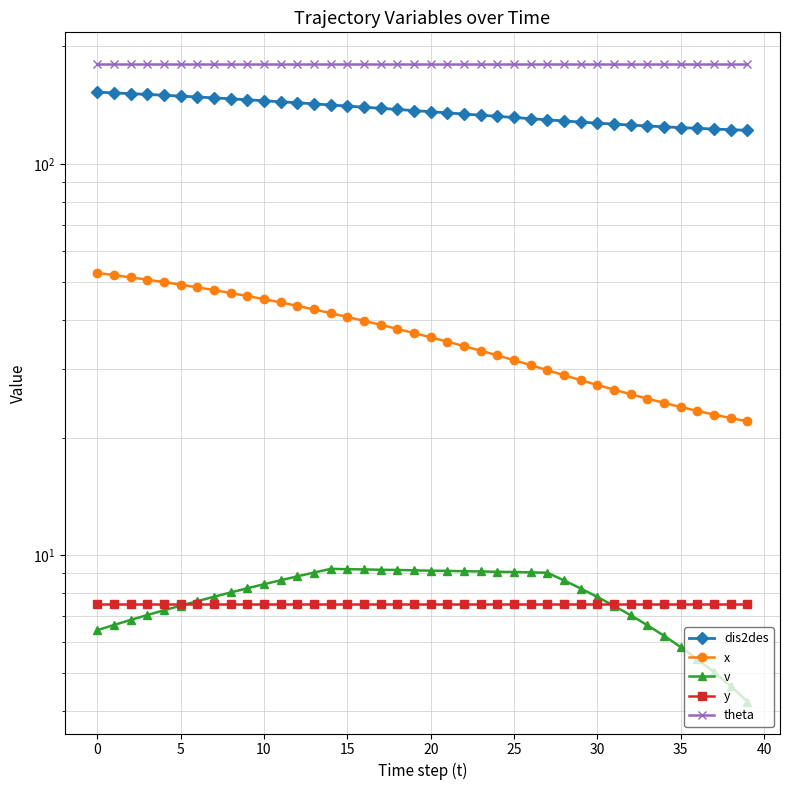

Is this an area chart (filled region under the line)?

No